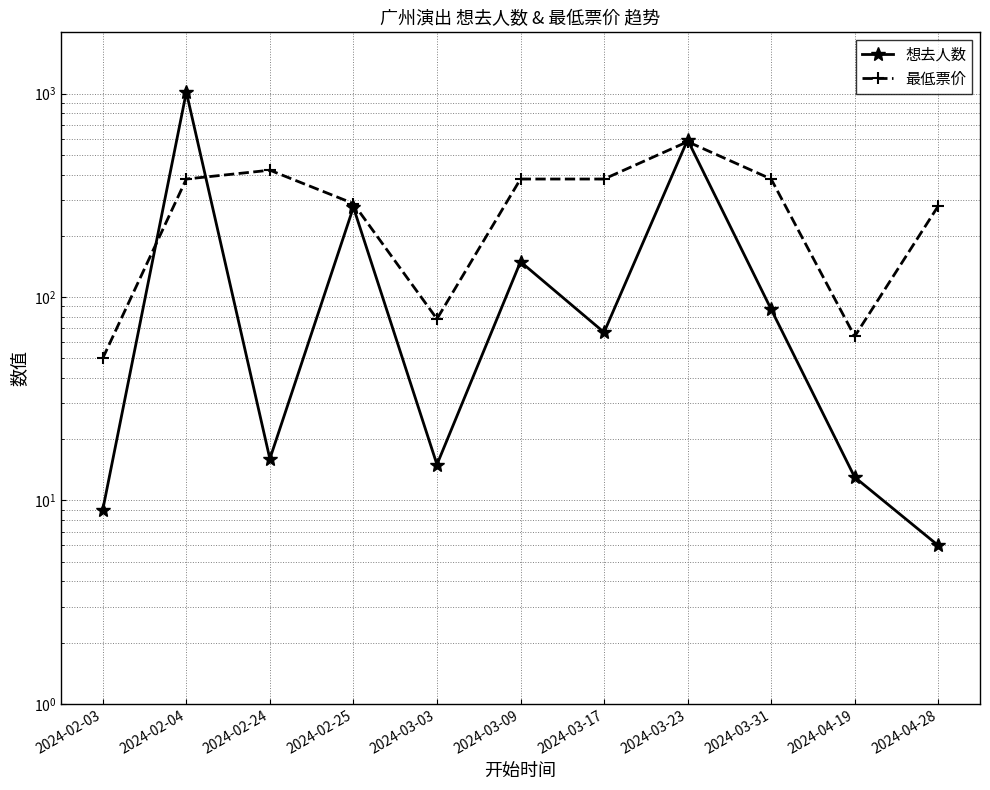

Which series has the largest total across all categories?

最低票价